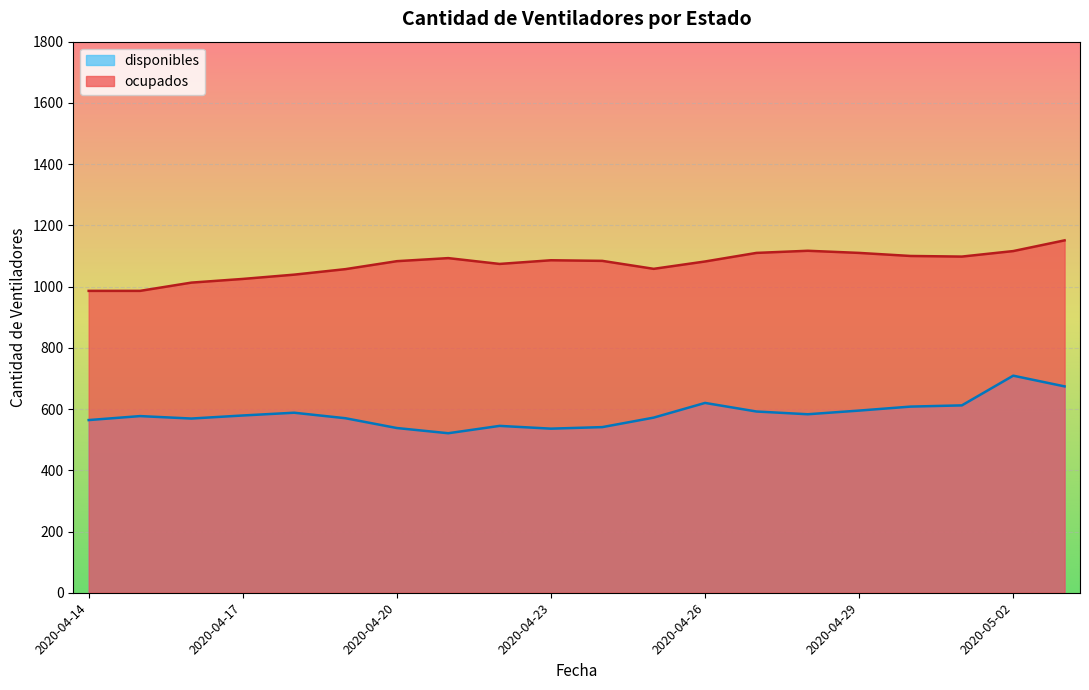

Rank the series at 2020-04-24 from highest to lowest value.

ocupados, disponibles